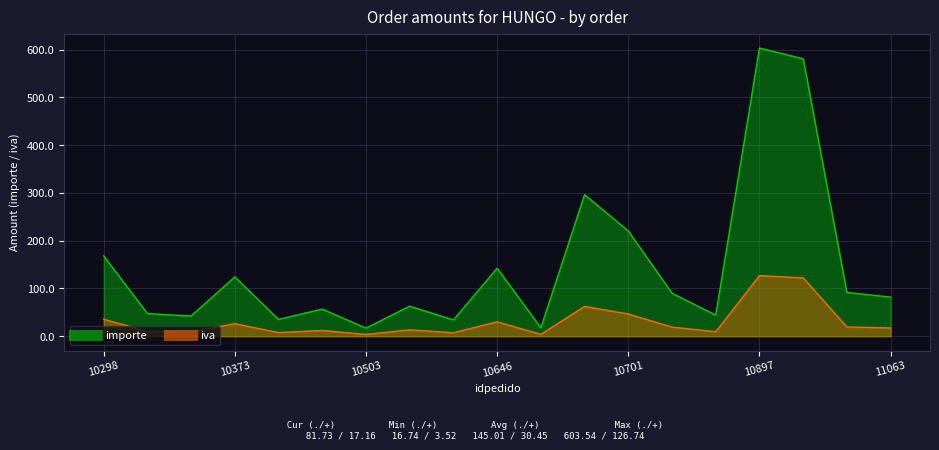

Rank the series at 10661 from highest to lowest value.

importe, iva